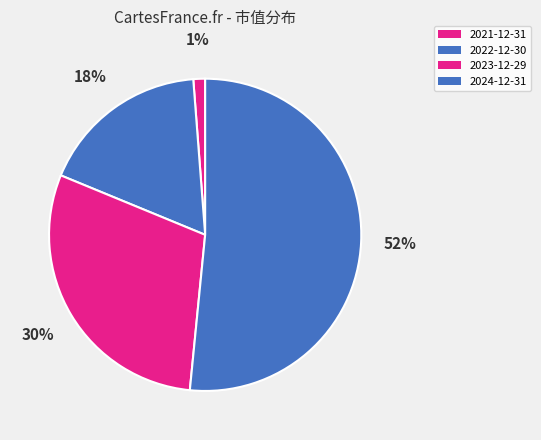

Rank the categories by value from highest to lowest.

2024-12-31, 2023-12-29, 2022-12-30, 2021-12-31